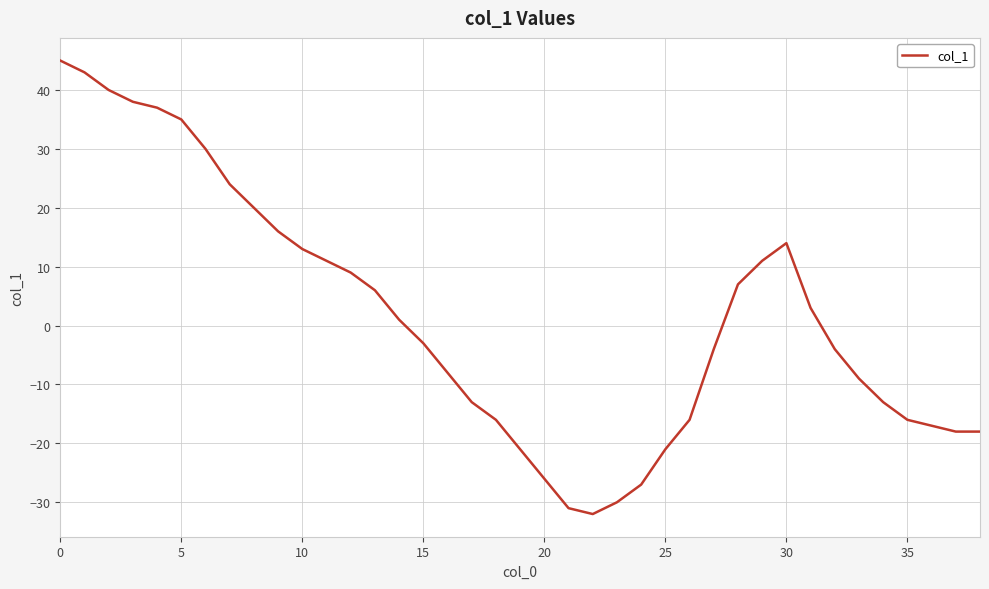

How many distinct data groups are displayed?

1